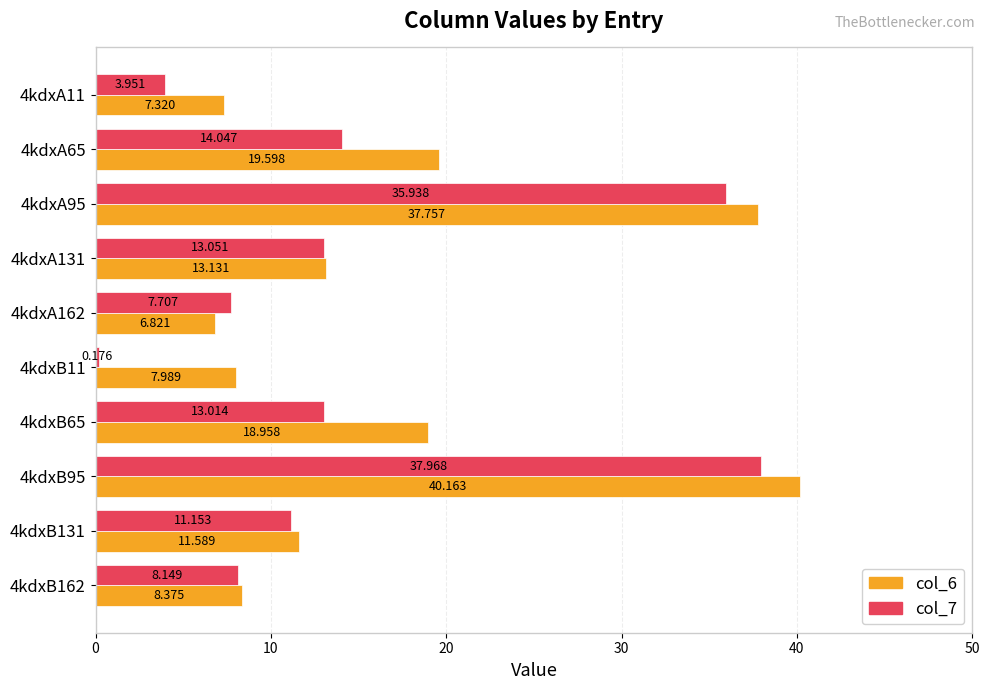

At which category is the sum across all series the highest?

4kdxB95